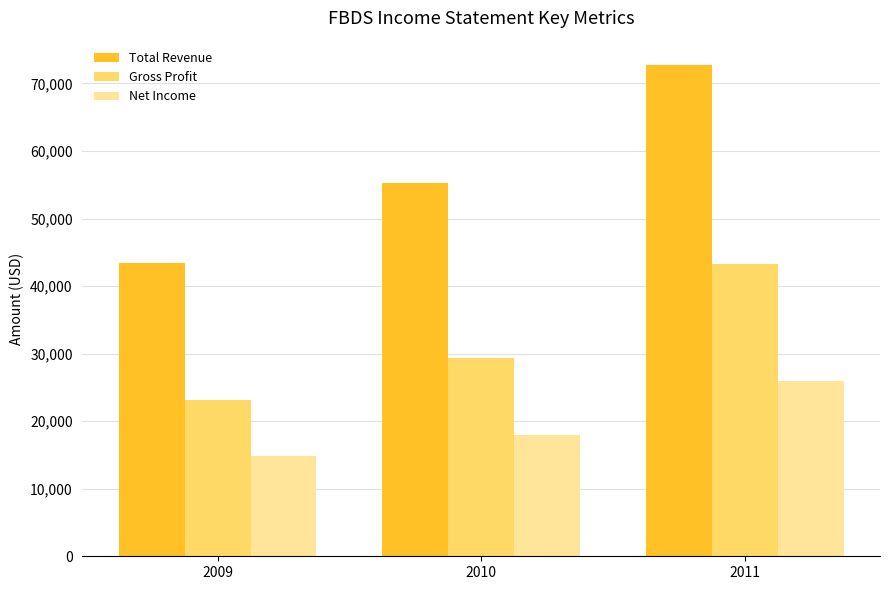

What is the difference between the maximum and second lowest values in the Net Income series?

8000